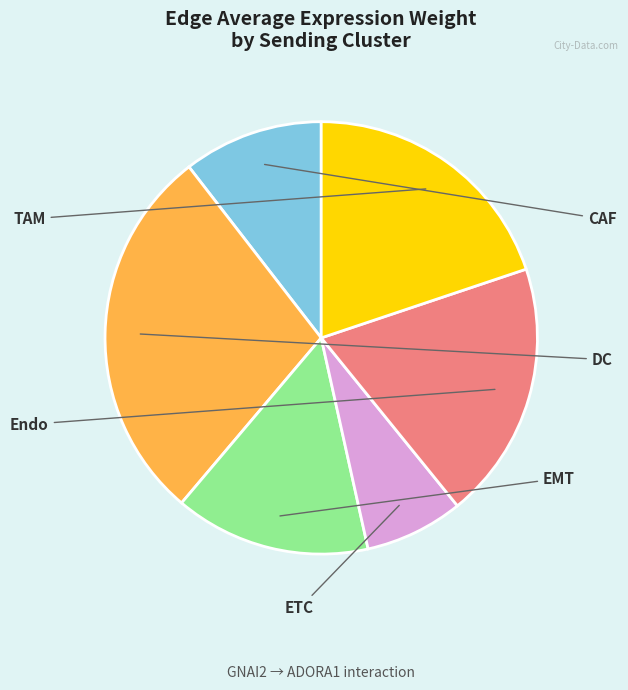

Does any single category account for the majority?

No